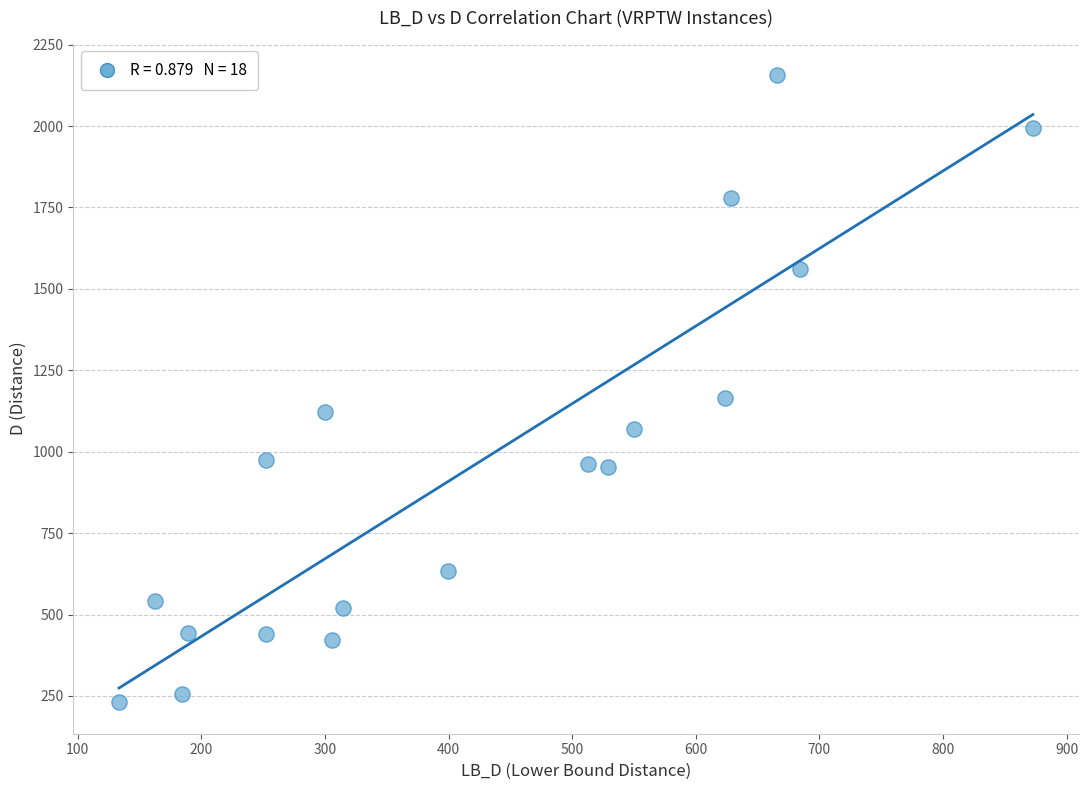

What Y value in the scatter plot is closest to 1193?

1164.9